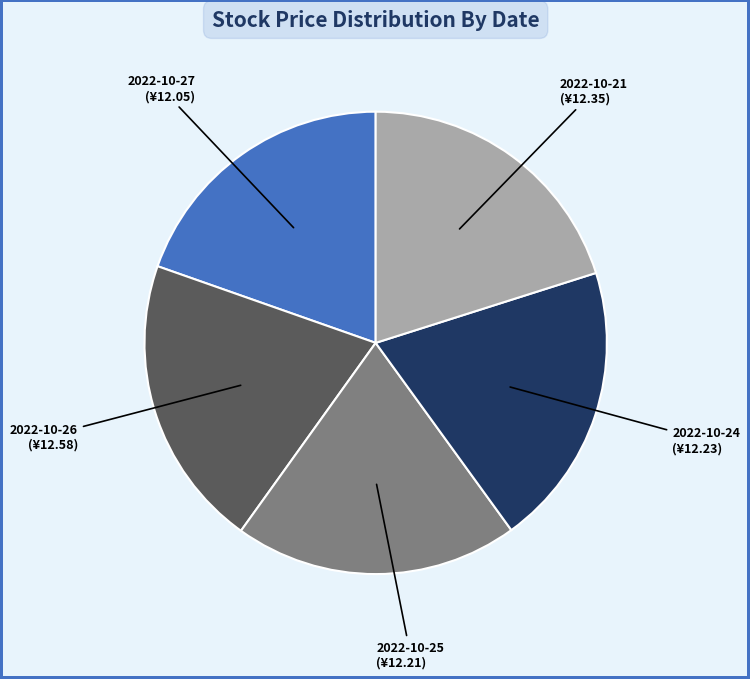

What is the ratio of the value at 2022-10-25 to the value at 2022-10-21?

1.0